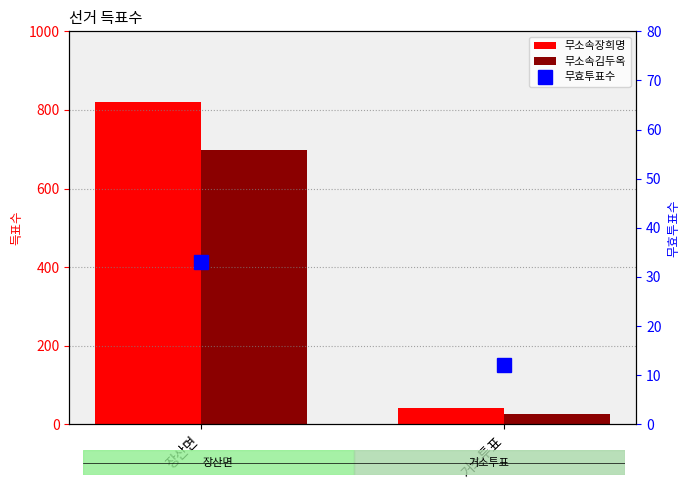

Reading left to right, list all the values displayed in this chart.

무소속장희명: 821	41
무소속김두옥: 697	26
무효투표수: 33	12